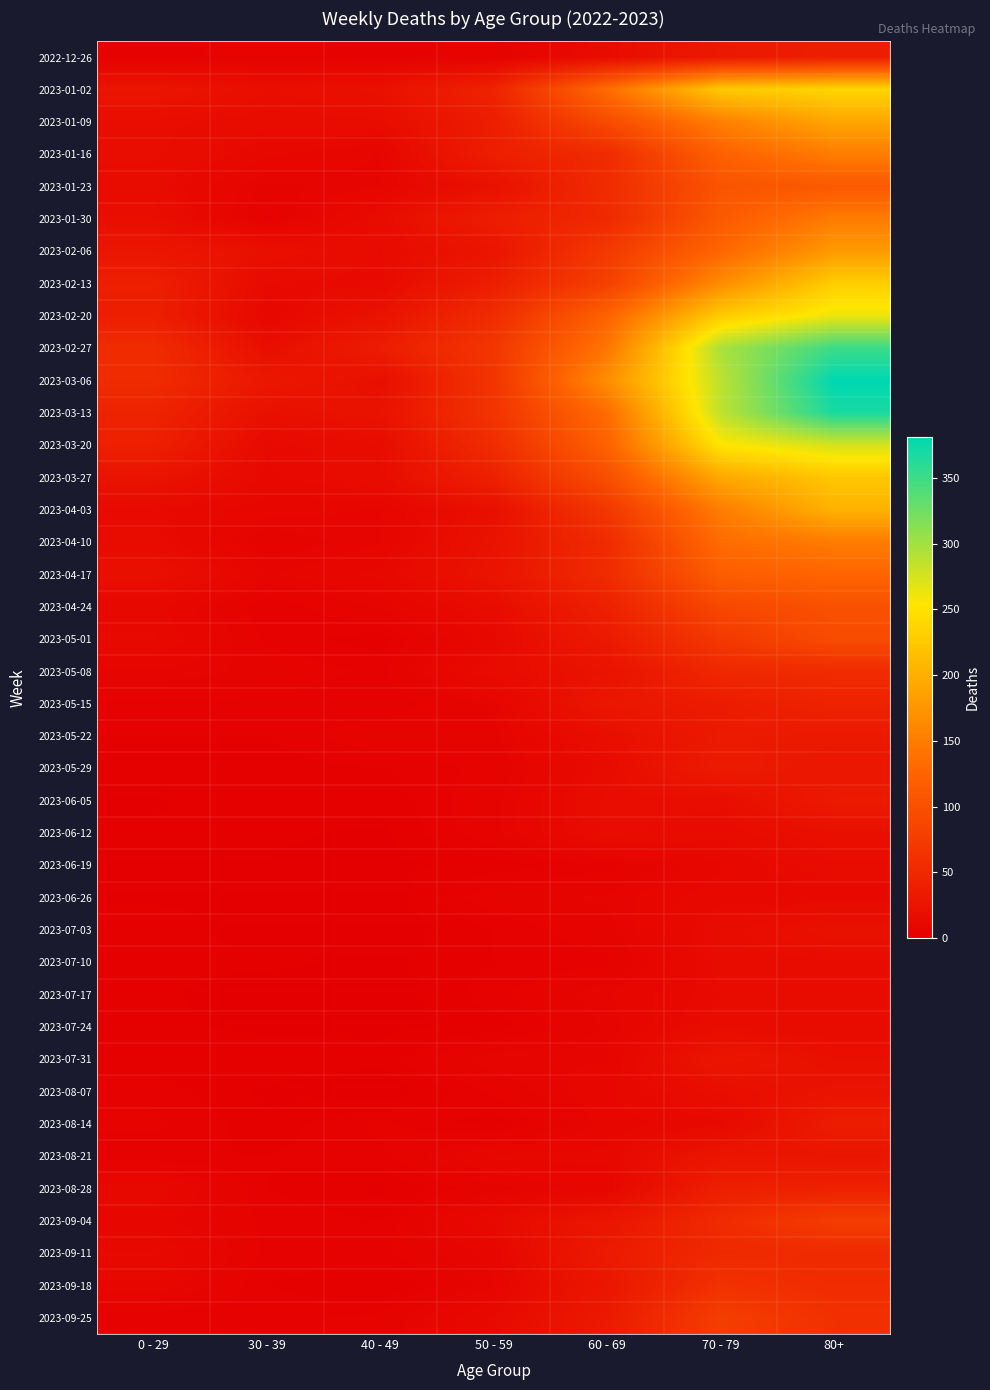

Reading left to right, what are all the values shown in this chart?

2022-12-26: 0 - 29=4	30 - 39=5	40 - 49=4	50 - 59=5	60 - 69=16	70 - 79=32	80+=38
2023-01-02: 0 - 29=26	30 - 39=18	40 - 49=21	50 - 59=44	60 - 69=134	70 - 79=226	80+=238
2023-01-09: 0 - 29=17	30 - 39=15	40 - 49=16	50 - 59=37	60 - 69=94	70 - 79=153	80+=191
2023-01-16: 0 - 29=17	30 - 39=11	40 - 49=8	50 - 59=38	60 - 69=54	70 - 79=121	80+=150
2023-01-23: 0 - 29=15	30 - 39=6	40 - 49=8	50 - 59=21	60 - 69=55	70 - 79=104	80+=111
2023-01-30: 0 - 29=18	30 - 39=4	40 - 49=15	50 - 59=37	60 - 69=51	70 - 79=112	80+=149
2023-02-06: 0 - 29=28	30 - 39=20	40 - 49=14	50 - 59=26	60 - 69=72	70 - 79=127	80+=179
2023-02-13: 0 - 29=39	30 - 39=14	40 - 49=13	50 - 59=38	60 - 69=80	70 - 79=165	80+=230
2023-02-20: 0 - 29=38	30 - 39=10	40 - 49=23	50 - 59=55	60 - 69=123	70 - 79=228	80+=263
2023-02-27: 0 - 29=55	30 - 39=18	40 - 49=36	50 - 59=68	60 - 69=143	70 - 79=296	80+=351
2023-03-06: 0 - 29=54	30 - 39=30	40 - 49=19	50 - 59=65	60 - 69=167	70 - 79=287	80+=381
2023-03-13: 0 - 29=44	30 - 39=20	40 - 49=23	50 - 59=65	60 - 69=133	70 - 79=286	80+=368
2023-03-20: 0 - 29=40	30 - 39=13	40 - 49=16	50 - 59=56	60 - 69=122	70 - 79=253	80+=275
2023-03-27: 0 - 29=24	30 - 39=12	40 - 49=16	50 - 59=41	60 - 69=98	70 - 79=193	80+=224
2023-04-03: 0 - 29=13	30 - 39=9	40 - 49=8	50 - 59=20	60 - 69=69	70 - 79=150	80+=203
2023-04-10: 0 - 29=15	30 - 39=5	40 - 49=8	50 - 59=23	60 - 69=54	70 - 79=133	80+=149
2023-04-17: 0 - 29=20	30 - 39=8	40 - 49=11	50 - 59=25	60 - 69=54	70 - 79=117	80+=126
2023-04-24: 0 - 29=11	30 - 39=3	40 - 49=7	50 - 59=16	60 - 69=41	70 - 79=90	80+=101
2023-05-01: 0 - 29=13	30 - 39=4	40 - 49=2	50 - 59=12	60 - 69=33	70 - 79=71	80+=95
2023-05-08: 0 - 29=8	30 - 39=6	40 - 49=4	50 - 59=15	60 - 69=23	70 - 79=50	80+=54
2023-05-15: 0 - 29=4	30 - 39=4	40 - 49=3	50 - 59=7	60 - 69=29	70 - 79=35	80+=44
2023-05-22: 0 - 29=3	30 - 39=3	40 - 49=6	50 - 59=6	60 - 69=18	70 - 79=33	80+=32
2023-05-29: 0 - 29=2	30 - 39=2	40 - 49=3	50 - 59=5	60 - 69=15	70 - 79=35	80+=29
2023-06-05: 0 - 29=1	30 - 39=3	40 - 49=2	50 - 59=6	60 - 69=17	70 - 79=17	80+=33
2023-06-12: 0 - 29=2	30 - 39=2	40 - 49=1	50 - 59=6	60 - 69=17	70 - 79=15	80+=20
2023-06-19: 0 - 29=1	30 - 39=1	40 - 49=1	50 - 59=2	60 - 69=4	70 - 79=10	80+=16
2023-06-26: 0 - 29=1	30 - 39=1	40 - 49=0	50 - 59=6	60 - 69=7	70 - 79=12	80+=11
2023-07-03: 0 - 29=3	30 - 39=0	40 - 49=0	50 - 59=3	60 - 69=6	70 - 79=15	80+=22
2023-07-10: 0 - 29=2	30 - 39=2	40 - 49=1	50 - 59=3	60 - 69=4	70 - 79=15	80+=16
2023-07-17: 0 - 29=2	30 - 39=0	40 - 49=0	50 - 59=4	60 - 69=8	70 - 79=14	80+=15
2023-07-24: 0 - 29=2	30 - 39=1	40 - 49=1	50 - 59=2	60 - 69=7	70 - 79=16	80+=14
2023-07-31: 0 - 29=2	30 - 39=3	40 - 49=2	50 - 59=8	60 - 69=8	70 - 79=27	80+=20
2023-08-07: 0 - 29=4	30 - 39=1	40 - 49=0	50 - 59=5	60 - 69=10	70 - 79=18	80+=24
2023-08-14: 0 - 29=5	30 - 39=2	40 - 49=5	50 - 59=2	60 - 69=9	70 - 79=12	80+=36
2023-08-21: 0 - 29=3	30 - 39=3	40 - 49=4	50 - 59=11	60 - 69=11	70 - 79=27	80+=27
2023-08-28: 0 - 29=12	30 - 39=3	40 - 49=1	50 - 59=6	60 - 69=9	70 - 79=39	80+=41
2023-09-04: 0 - 29=9	30 - 39=4	40 - 49=3	50 - 59=13	60 - 69=27	70 - 79=53	80+=77
2023-09-11: 0 - 29=13	30 - 39=4	40 - 49=4	50 - 59=9	60 - 69=34	70 - 79=51	80+=52
2023-09-18: 0 - 29=10	30 - 39=3	40 - 49=1	50 - 59=8	60 - 69=28	70 - 79=62	80+=55
2023-09-25: 0 - 29=3	30 - 39=4	40 - 49=5	50 - 59=13	60 - 69=33	70 - 79=77	80+=61